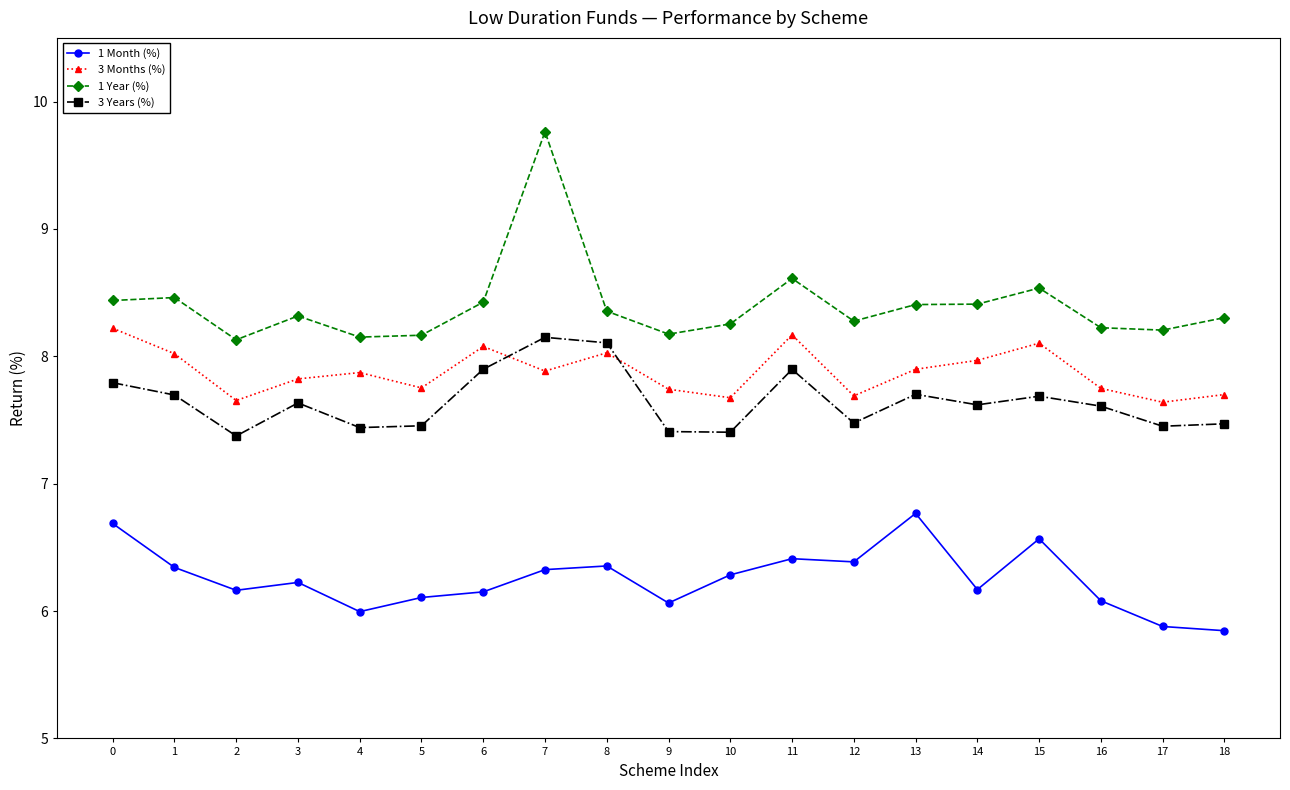

True or false: 3 Years (%) has more than 0 interior local peaks.

True